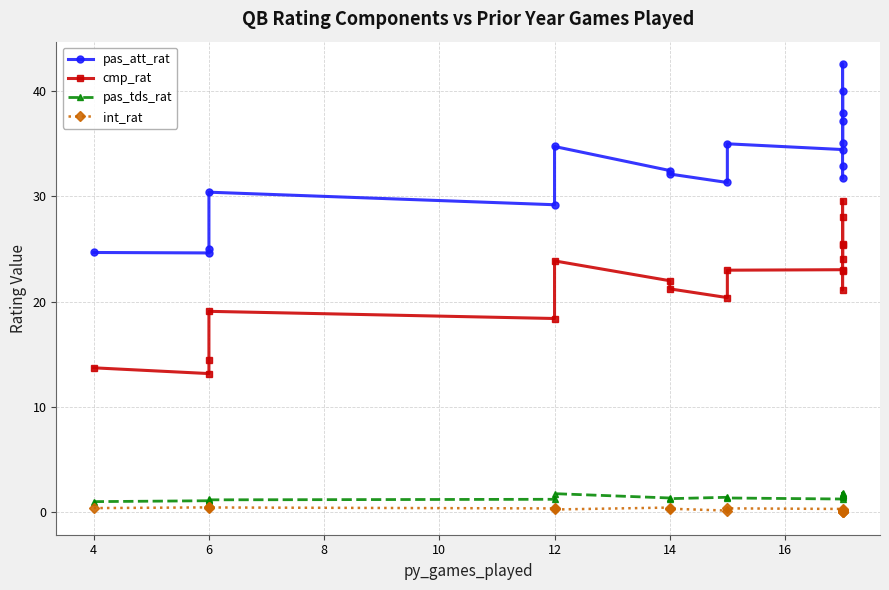

Reading right to left, transcribe all the data shown in this chart.

pas_att_rat: 32.9	31.7	37.1	40.0	35.0	37.9	42.6	34.4	35.0	31.3	32.1	32.4	34.7	29.2	30.4	25.0	24.6	24.7
cmp_rat: 22.9	21.1	25.4	28.0	24.0	25.5	29.6	23.0	23.0	20.4	21.2	22.0	23.9	18.4	19.1	14.4	13.2	13.7
pas_tds_rat: 1.5	1.6	1.8	1.6	1.5	1.7	1.7	1.3	1.4	1.4	1.3	1.4	1.8	1.2	1.2	1.3	1.1	1.0
int_rat: 0.2	-0.0	0.0	0.1	0.1	0.1	0.1	0.3	0.4	0.2	0.3	0.4	0.3	0.4	0.5	0.4	0.5	0.4